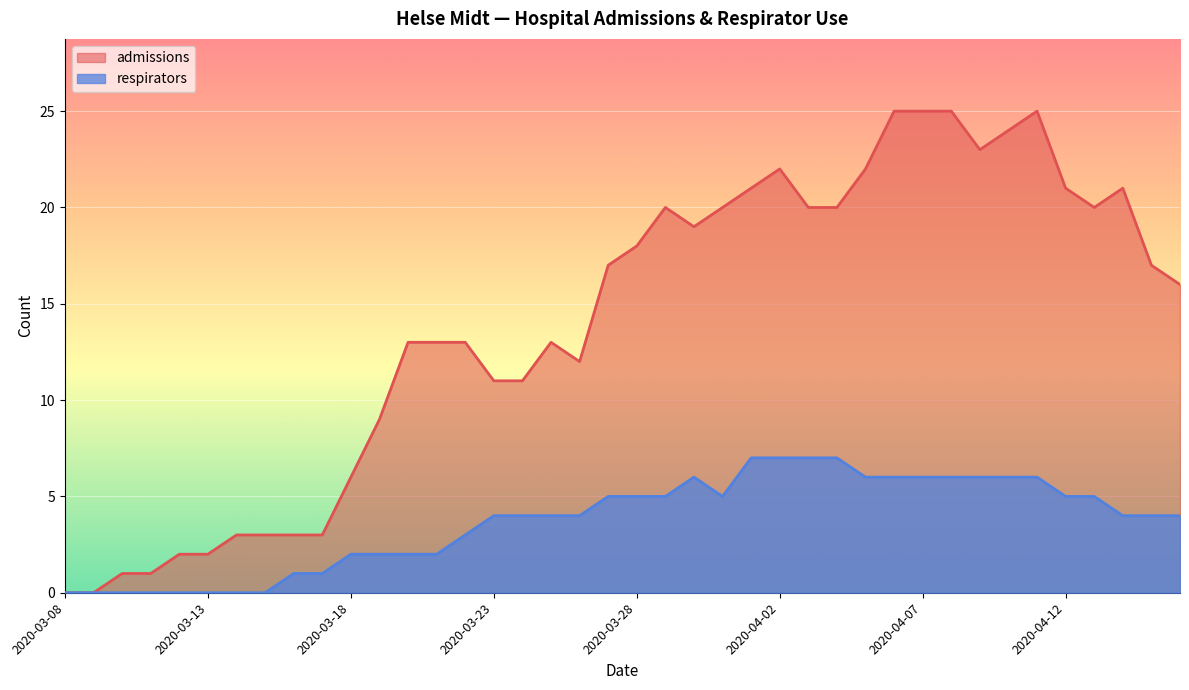

How many data points does each series have?

40